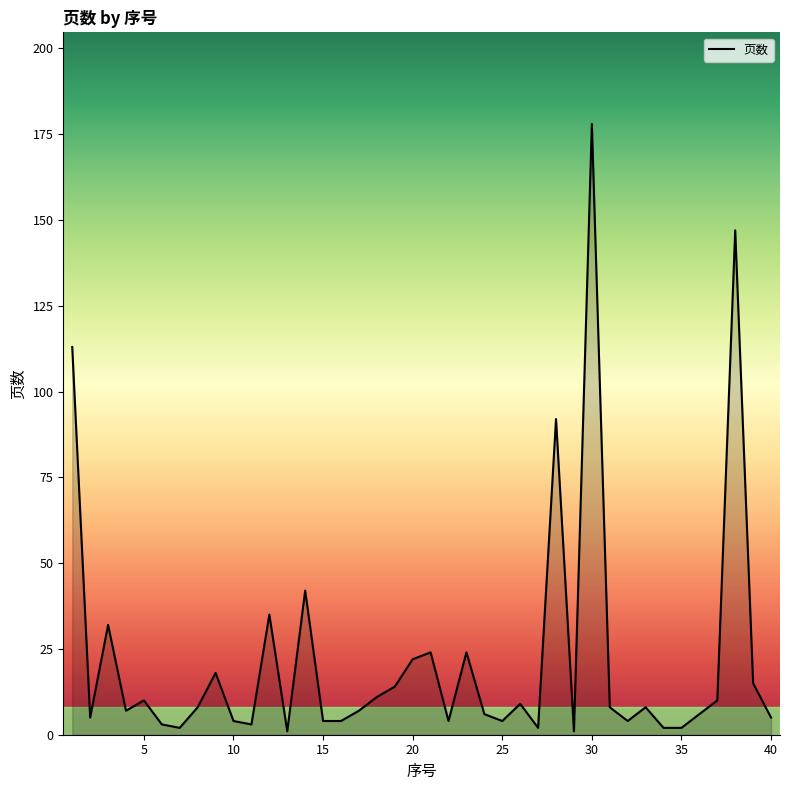

What is the difference between the maximum and minimum values?

177